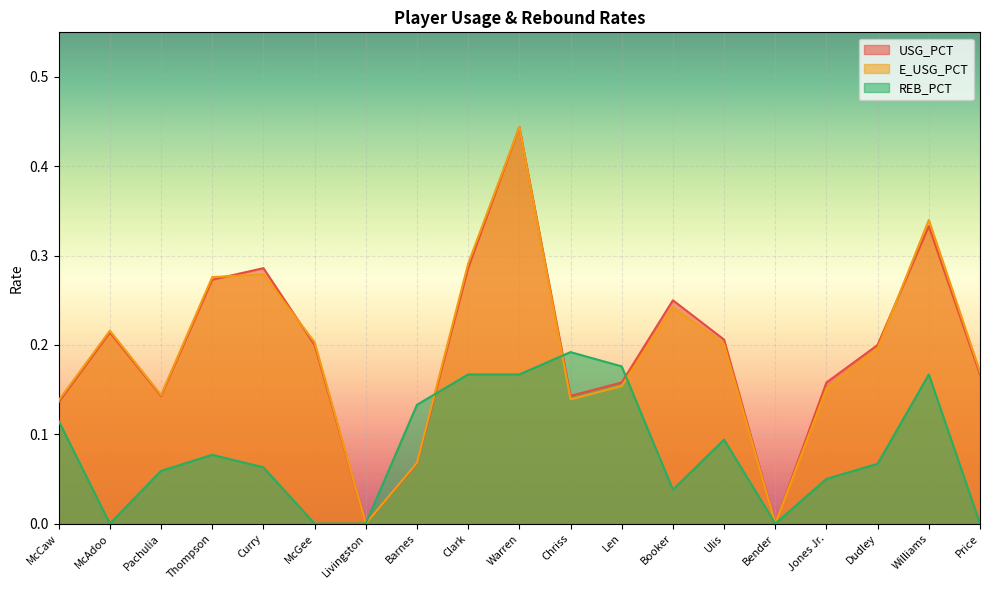

At which category does the chart reach its peak across all series?

Warren